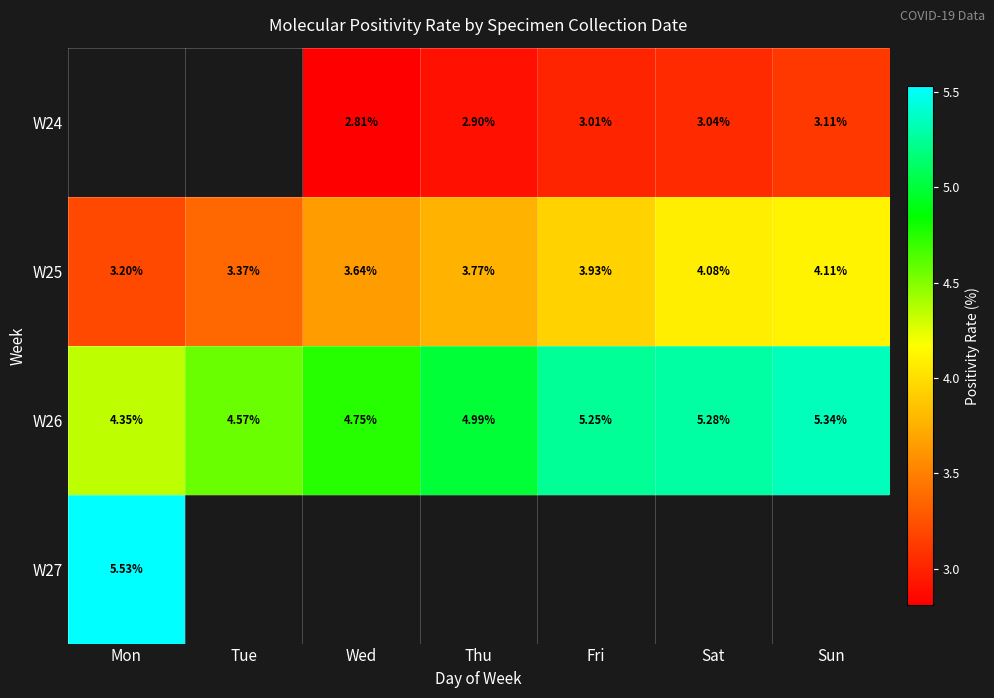

Which category has the highest value in the W26 series?

Sun